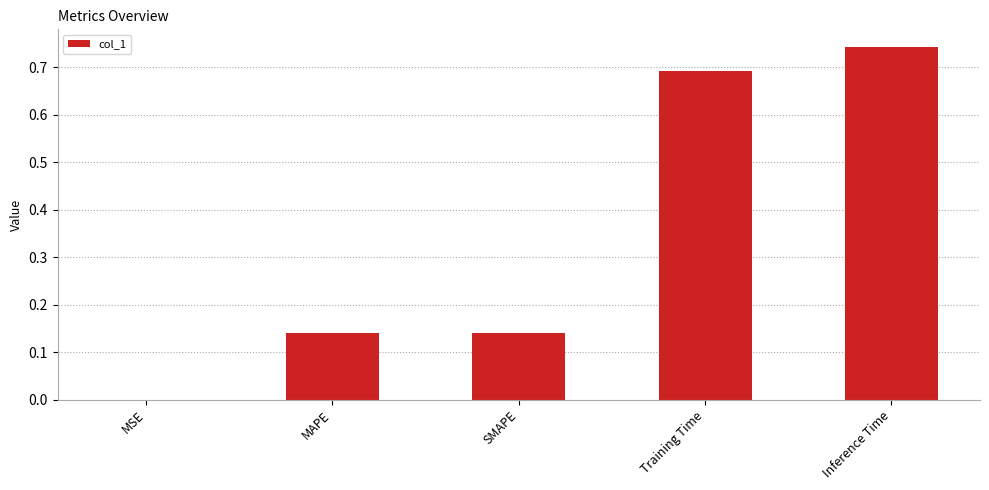

The chart shows a value of 0.2 at MAPE. True or false?

False